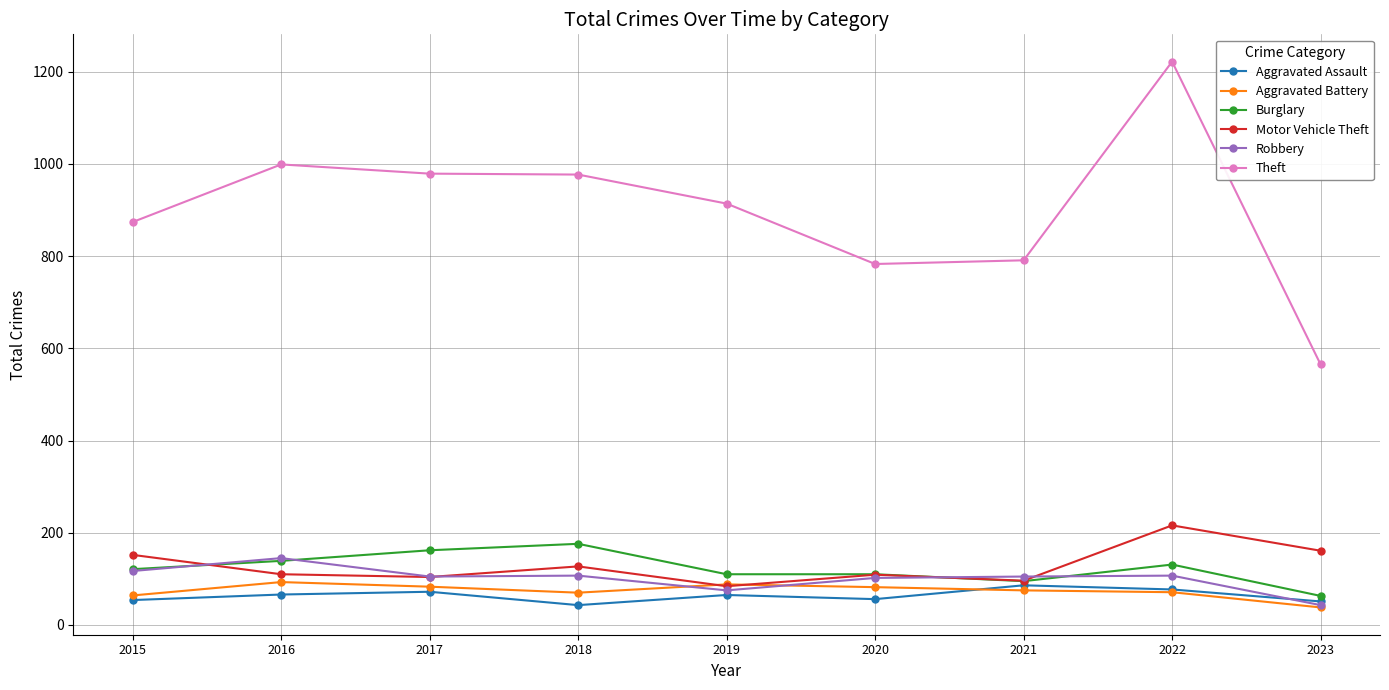

What is the sum of the Aggravated Battery values at 2019 and 2021?

163